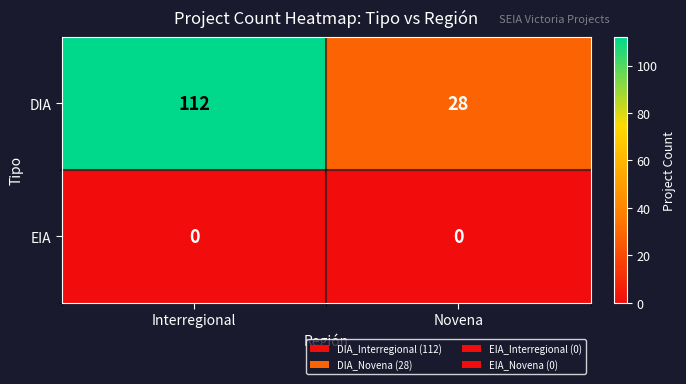

Reading left to right, what are all the values shown in this chart?

DIA: Interregional=112	Novena=28
EIA: Interregional=0	Novena=0